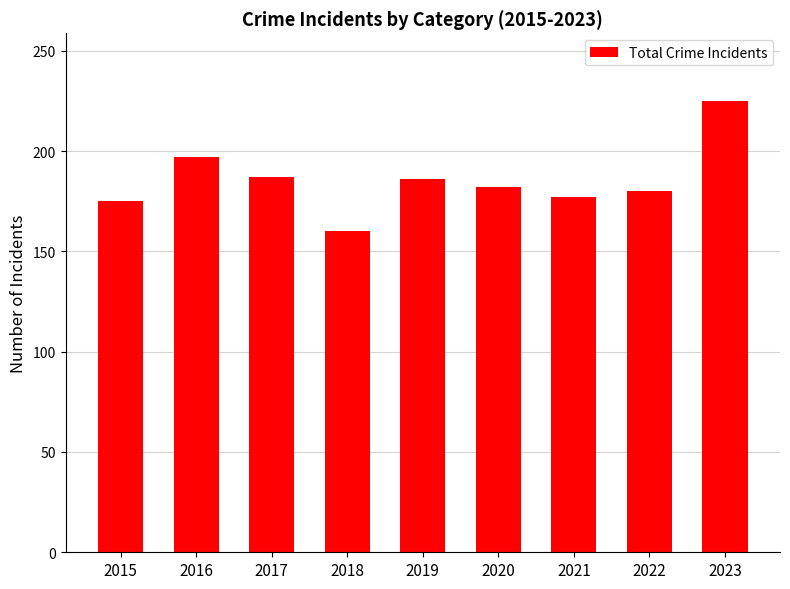

How many values are below 182?

4